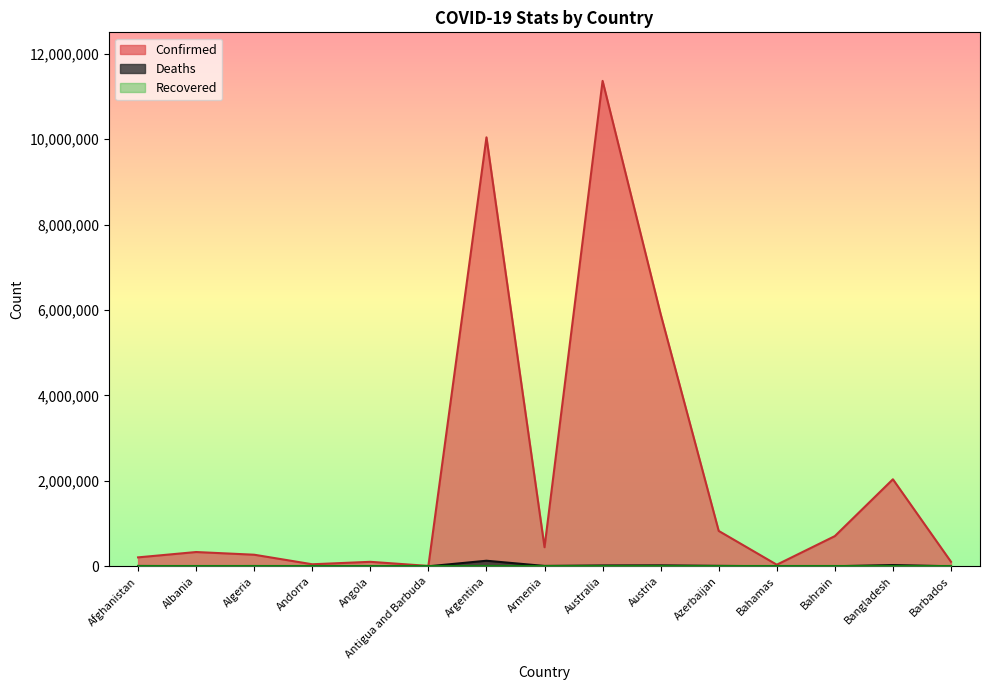

True or false: Deaths and Confirmed intersect in this chart.

False